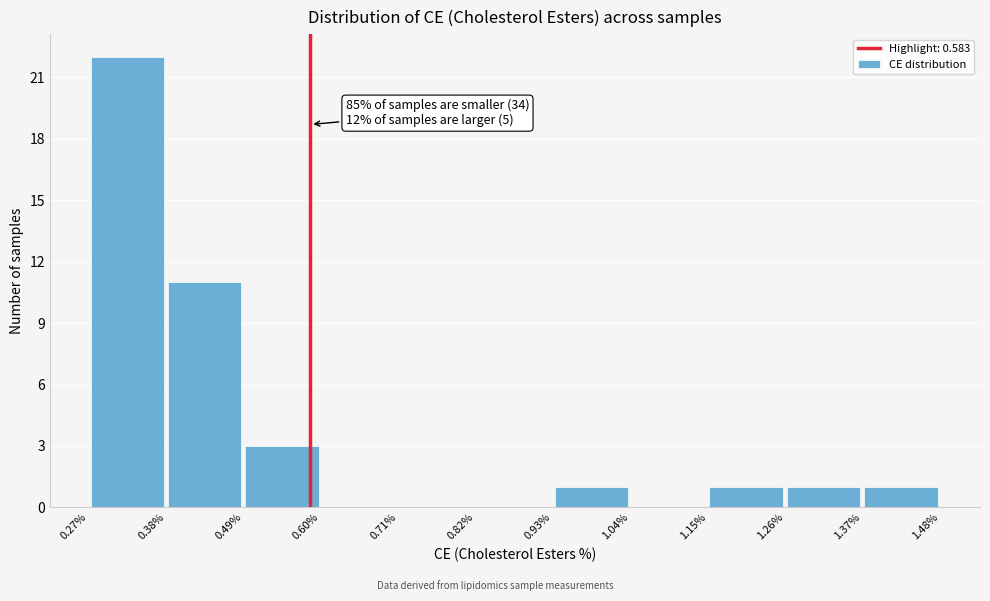

Which range on the x-axis has the tallest bar?

0.27% to 0.38%